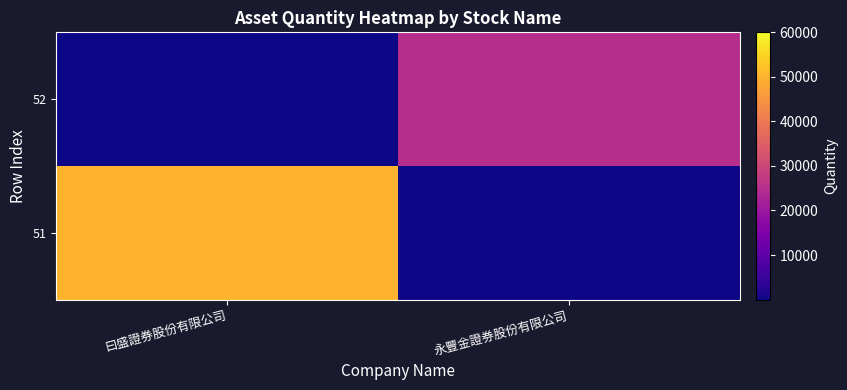

Rank the series by their average value, from highest to lowest.

51, 52